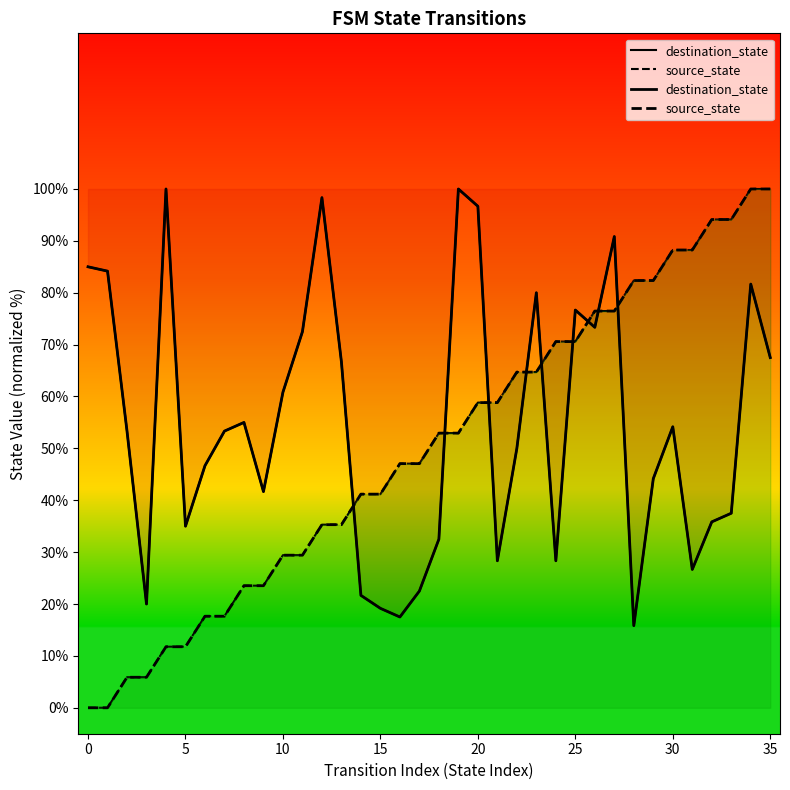

Reading left to right, transcribe all the data shown in this chart.

destination_state: 85.0	84.2	53.3	20.0	100.0	35.0	46.7	53.3	55.0	41.7	60.8	72.5	98.3	66.7	21.7	19.2	17.5	22.5	32.5	100.0	96.7	28.3	50.0	80.0	28.3	76.7	73.3	90.8	15.8	44.2	54.2	26.7	35.8	37.5	81.7	67.5
source_state: 0.0	0.0	5.9	5.9	11.8	11.8	17.6	17.6	23.5	23.5	29.4	29.4	35.3	35.3	41.2	41.2	47.1	47.1	52.9	52.9	58.8	58.8	64.7	64.7	70.6	70.6	76.5	76.5	82.4	82.4	88.2	88.2	94.1	94.1	100.0	100.0